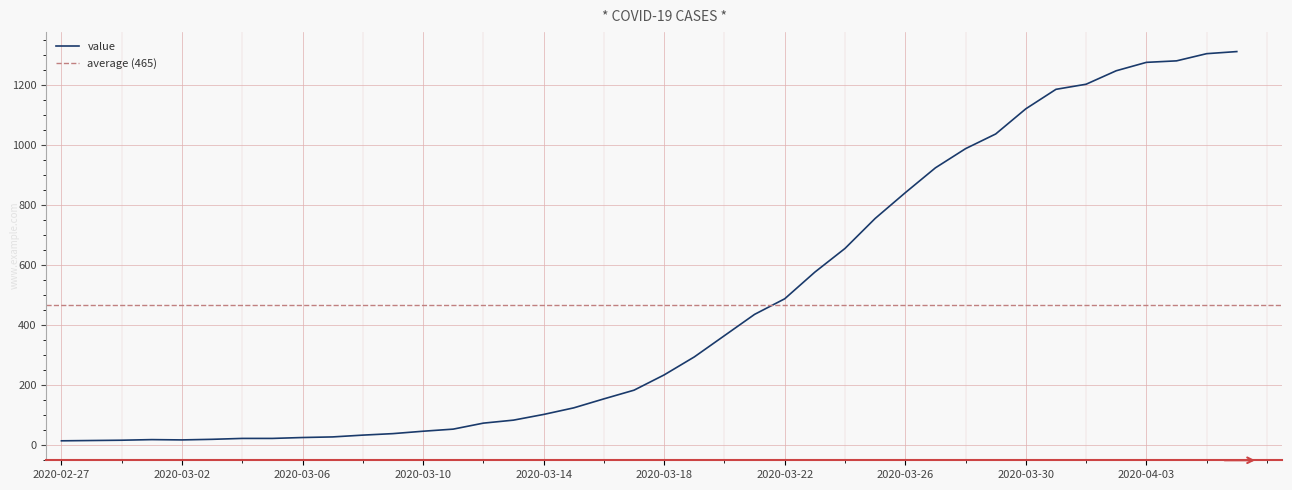

How many distinct data groups are displayed?

1